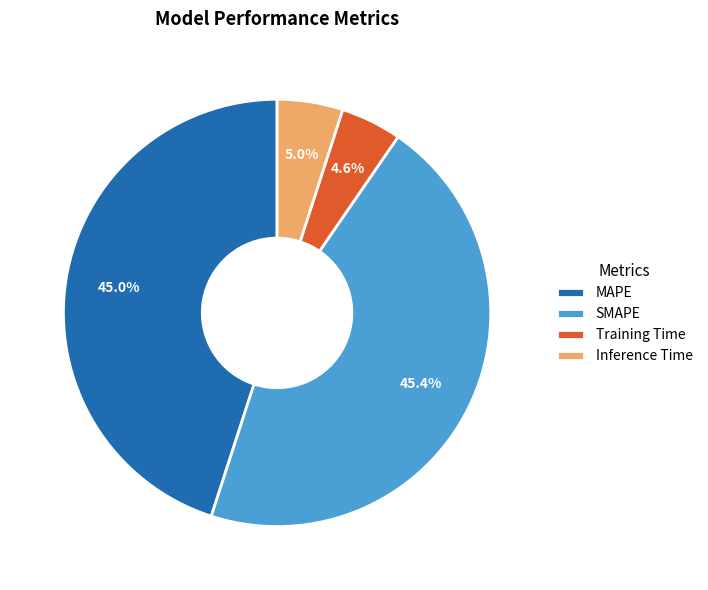

What is the total percentage of SMAPE and Training Time?

50.0%